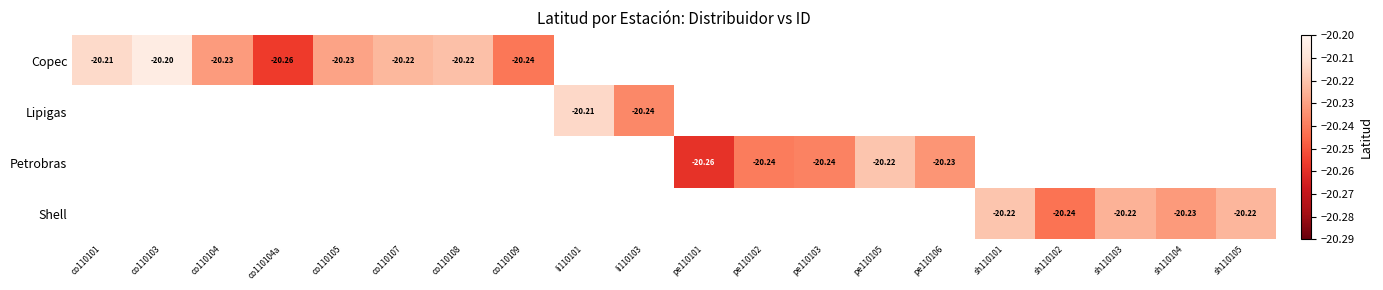

Which series has the widest spread of values?

Copec